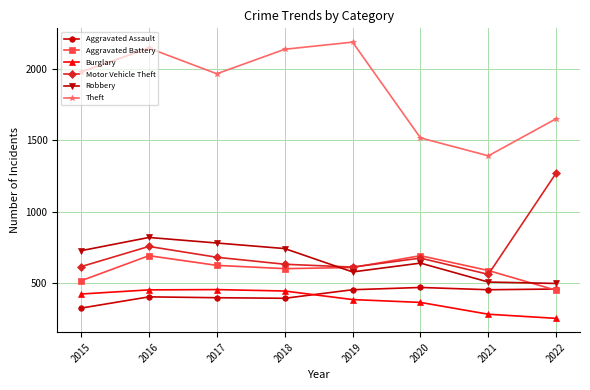

In Theft, how many points are lower than both neighbors (excluding endpoints)?

2